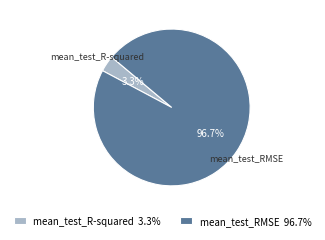

To the nearest percent, what percentage of the pie is mean_test_R-squared?

3%